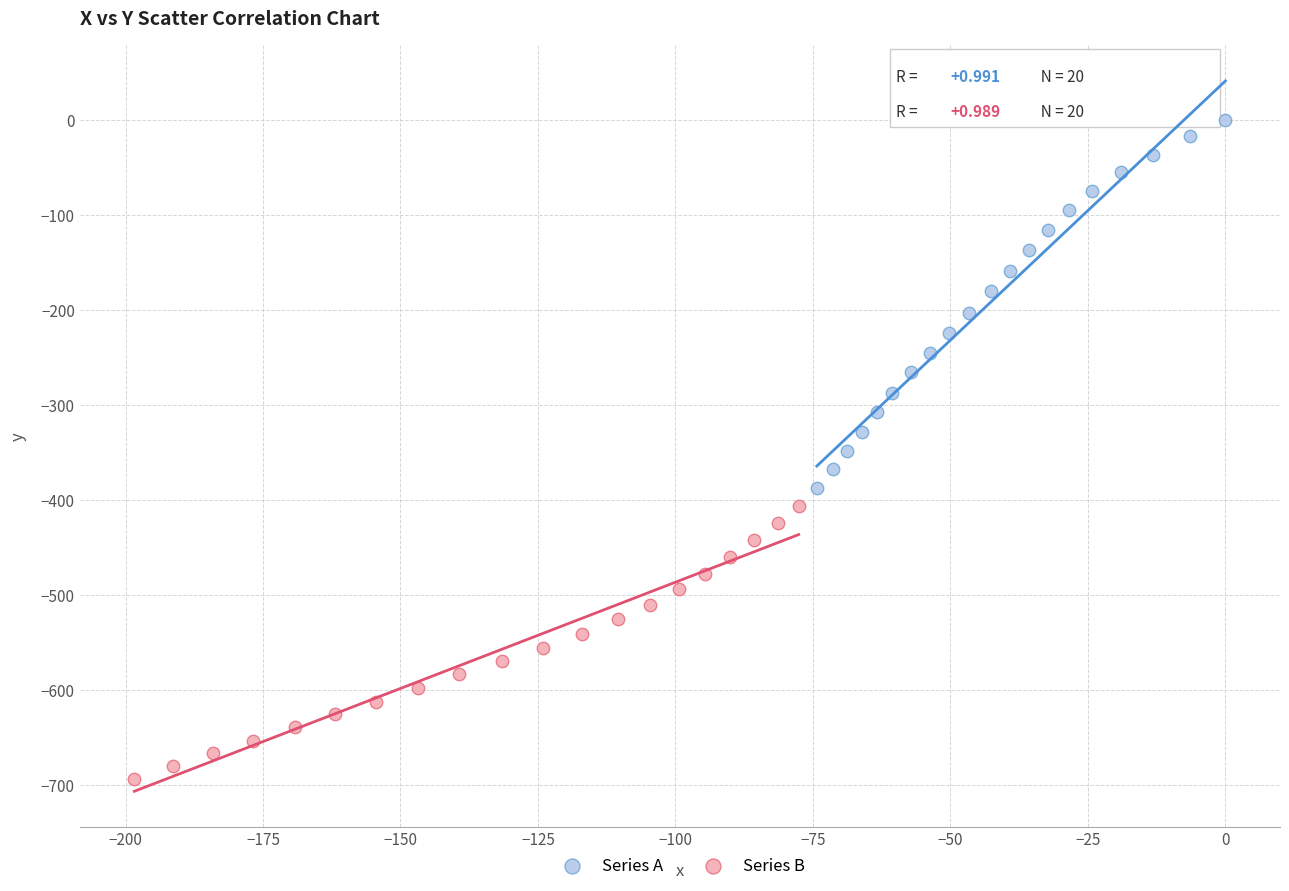

Which series reaches the maximum Y coordinate?

Series A